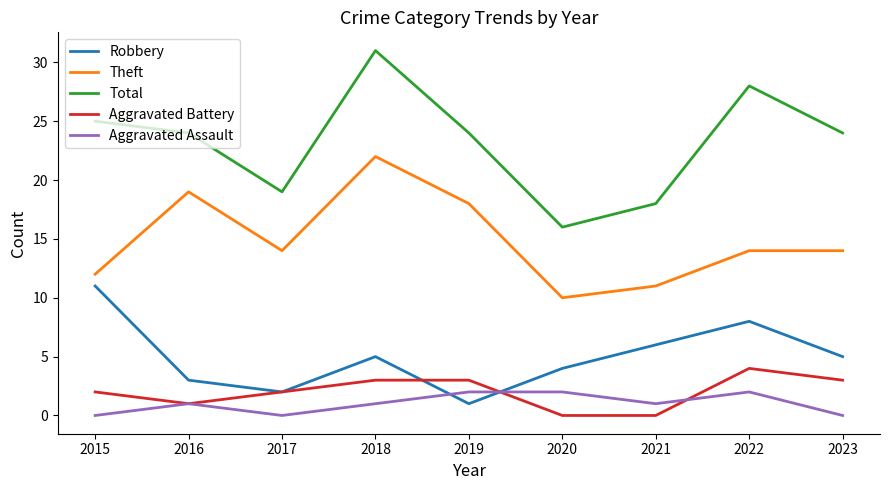

Between 2015 and 2016, which series saw the biggest shift?

Robbery